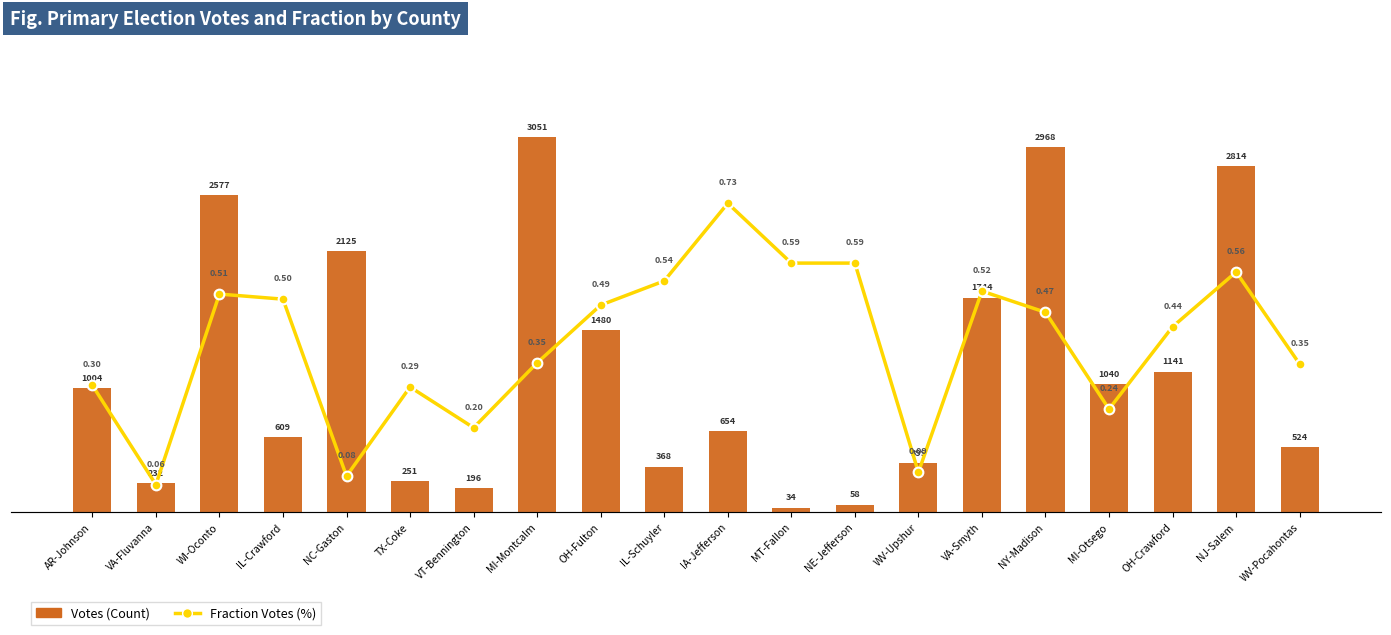

What is the approximate value of Fraction Votes (%) at OH-Crawford?

0.4